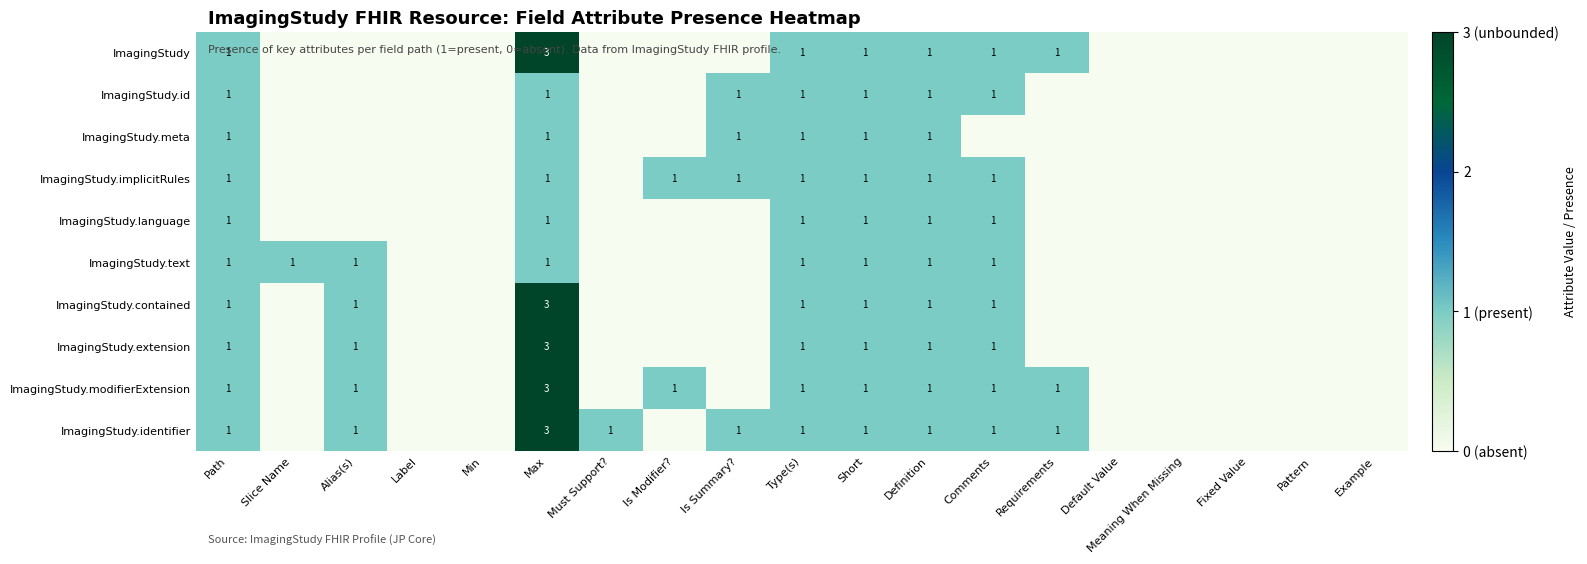

At how many categories does at least one series exceed 1?

1